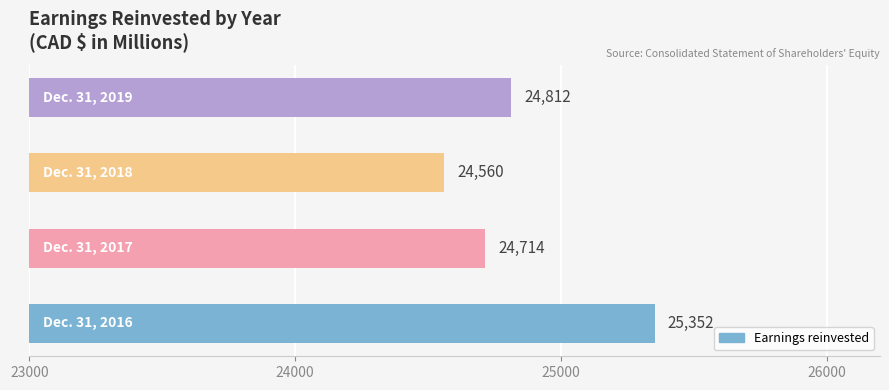

Count the values in the range 24714 to 25352.

3